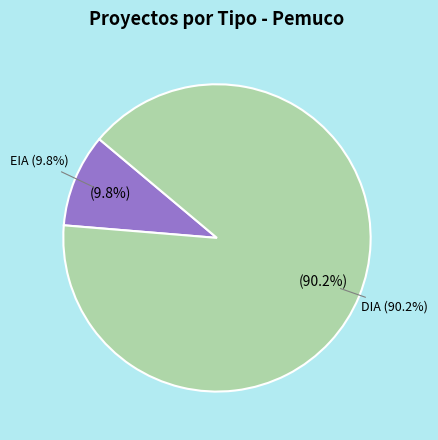

Which has a higher value, DIA or EIA?

DIA